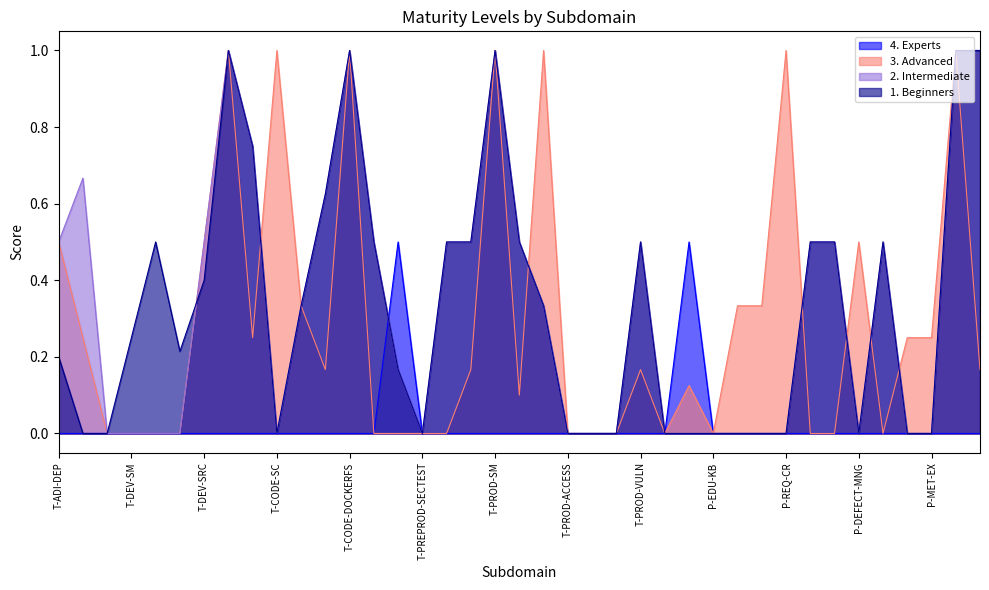

Is the value of 1. Beginners at P-ROLE-SC greater than the value of 4. Experts at P-EDU-AWR?

Yes